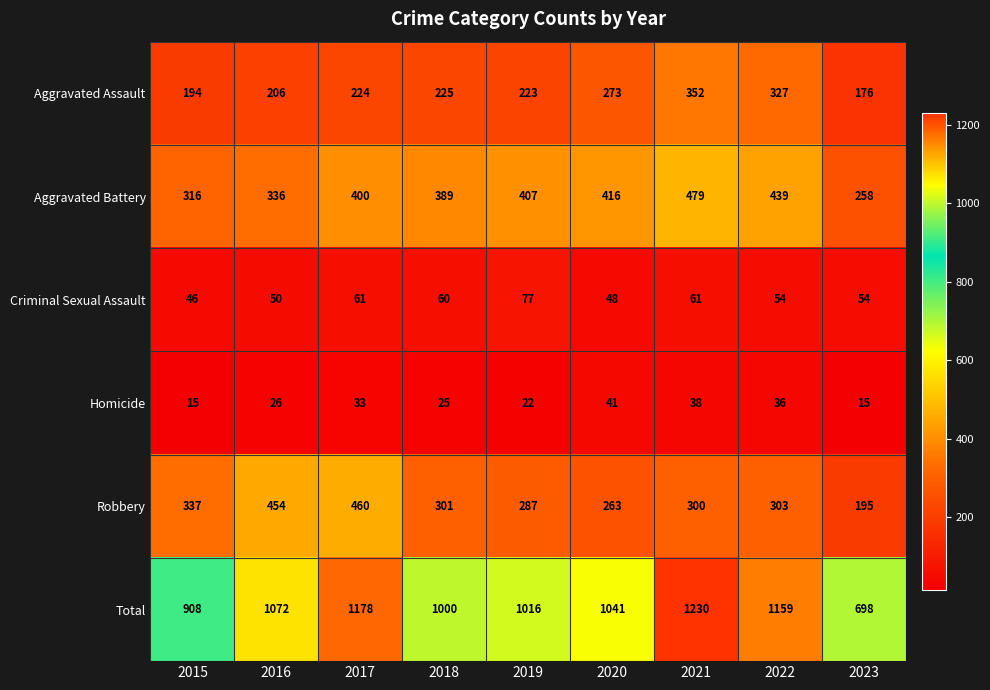

What is the total value across all series at 2019?

2032